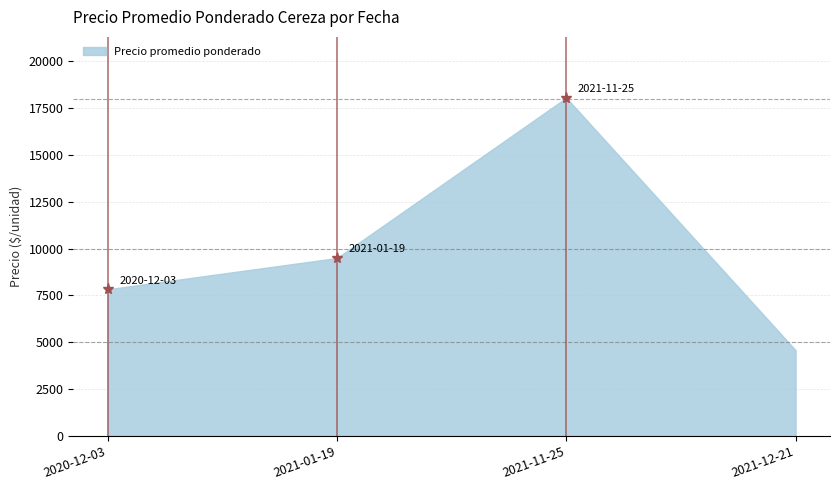

Reading left to right, transcribe all the data shown in this chart.

2020-12-03=7828.9	2021-01-19=9500.0	2021-11-25=18055.6	2021-12-21=4576.9